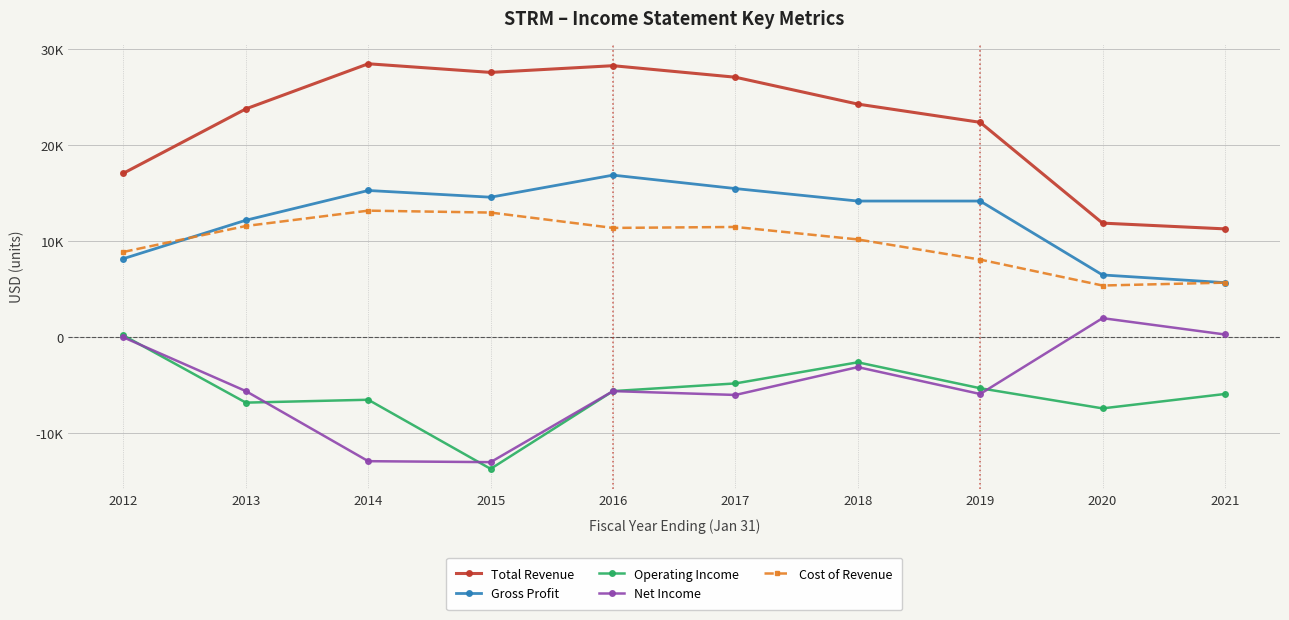

What are all the series names shown in the legend?

Total Revenue, Gross Profit, Operating Income, Net Income, Cost of Revenue